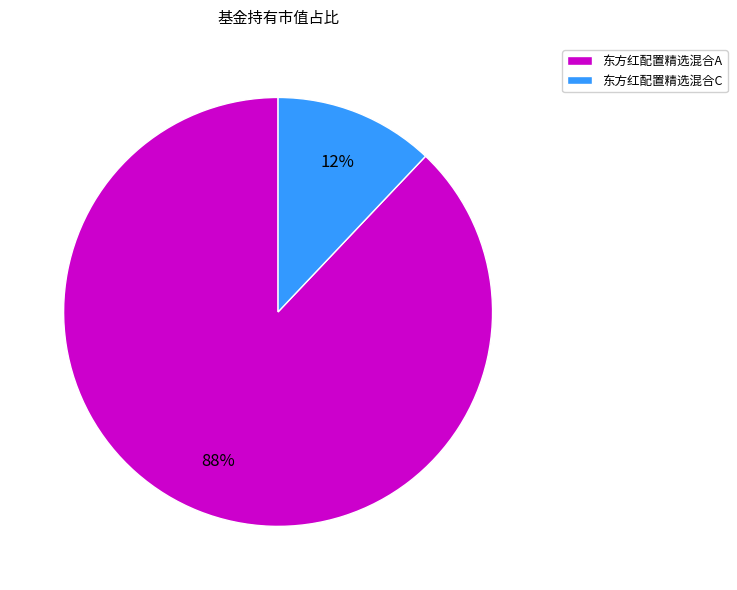

Combined, do 东方红配置精选混合C and 东方红配置精选混合A account for over 50%?

Yes